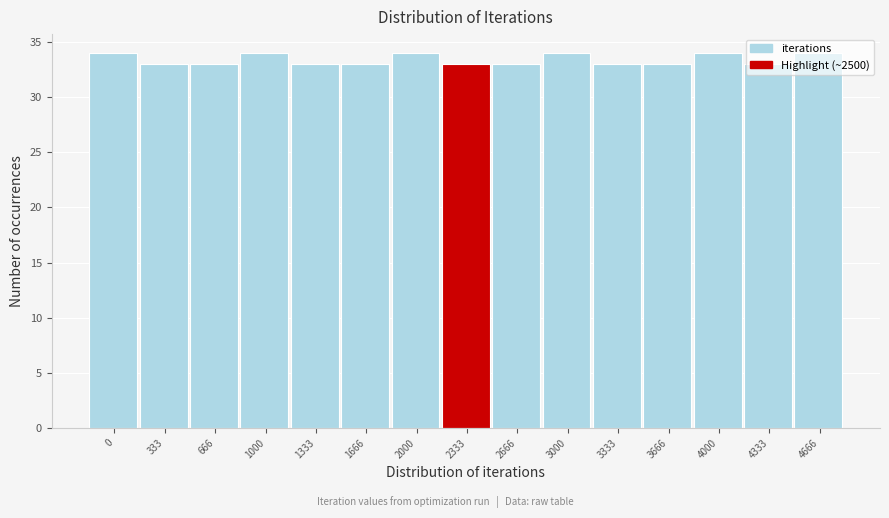

Approximately how many times larger is the value at 4666 compared to 3333?

1.0